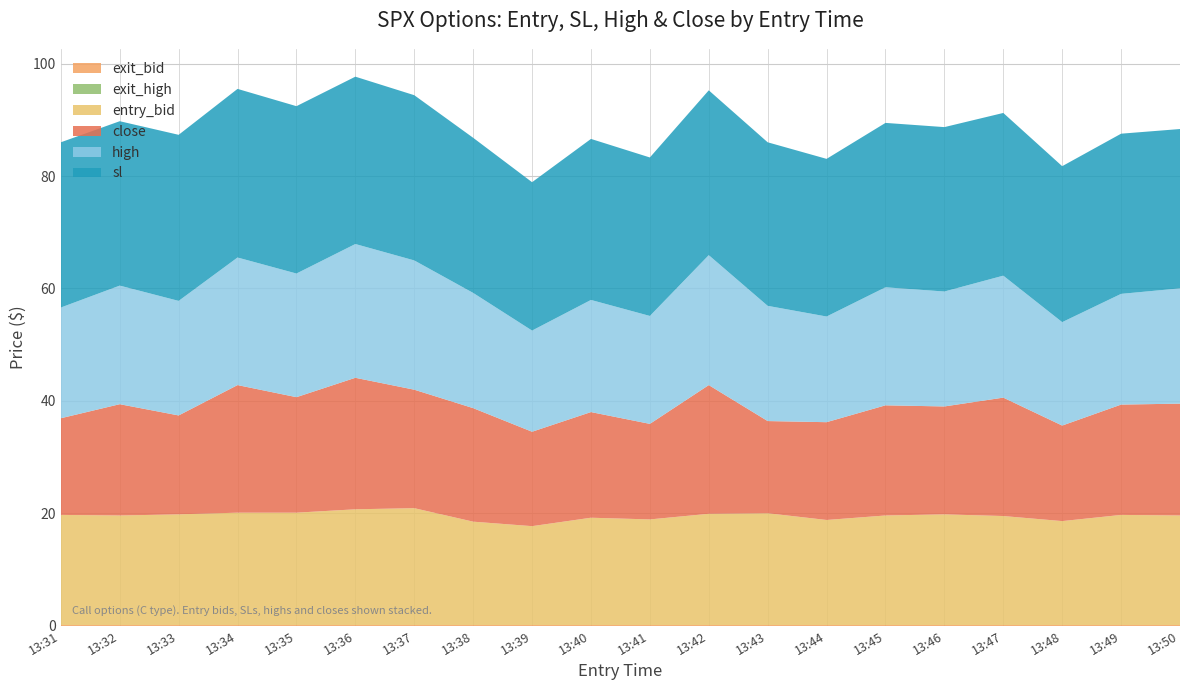

Reading right to left, list all the values displayed in this chart.

entry_bid: 19.5	19.6	18.5	19.4	19.7	19.5	18.7	19.9	19.8	18.8	19.1	17.6	18.4	20.8	20.6	20.0	20.0	19.7	19.5	19.6
sl: 28.4	28.5	27.8	28.9	29.2	29.2	28.1	29.1	29.3	28.2	28.6	26.4	27.6	29.4	29.8	29.8	30.0	29.6	29.2	29.4
high: 20.5	19.7	18.4	21.7	20.4	21.0	18.8	20.5	23.1	19.2	19.9	18.0	20.5	23.0	23.8	22.0	22.7	20.4	21.1	19.7
close: 19.9	19.6	17.0	21.1	19.2	19.6	17.4	16.4	22.9	17.0	18.8	16.8	20.2	21.1	23.4	20.6	22.7	17.6	19.8	17.2
exit_bid: 0.1	0.1	0.1	0.1	0.1	0.1	0.1	0.1	0.1	0.1	0.1	0.1	0.1	0.1	0.1	0.1	0.1	0.1	0.1	0.1
exit_high: 0.1	0.1	0.1	0.1	0.1	0.1	0.1	0.1	0.1	0.1	0.1	0.1	0.1	0.1	0.1	0.1	0.1	0.1	0.1	0.1